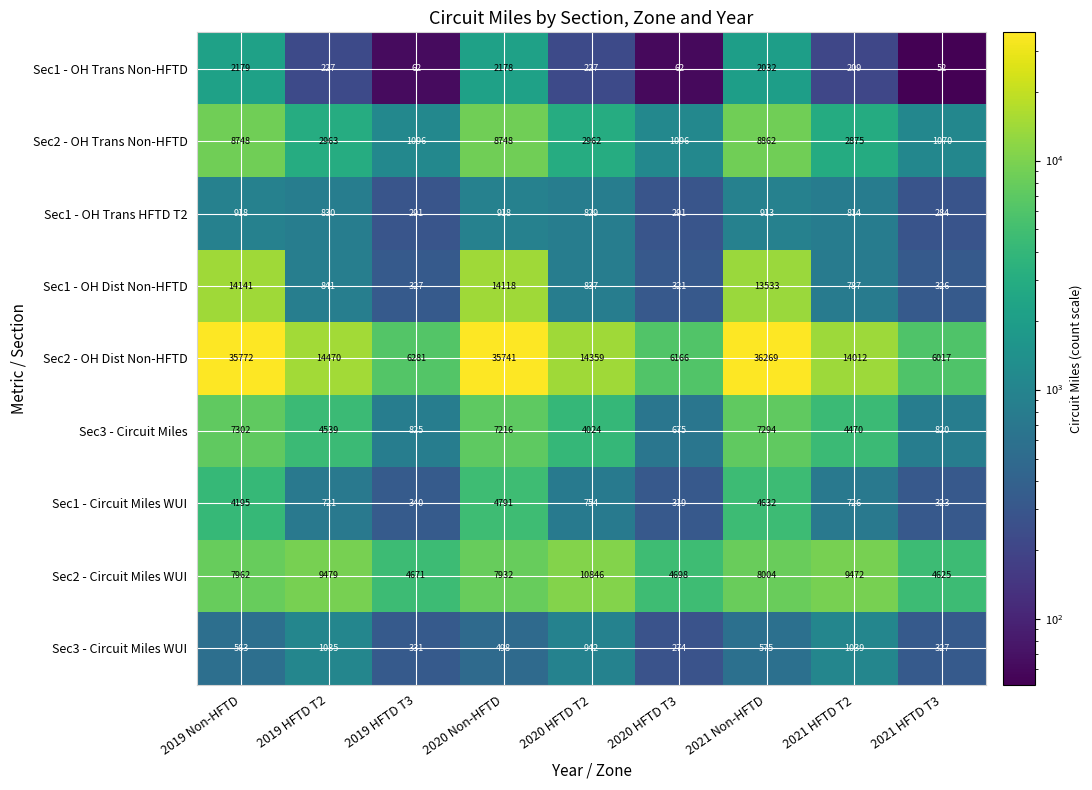

What value does the Sec2 - OH Dist Non-HFTD series have at 2019 HFTD T2, to the nearest 100?

14500